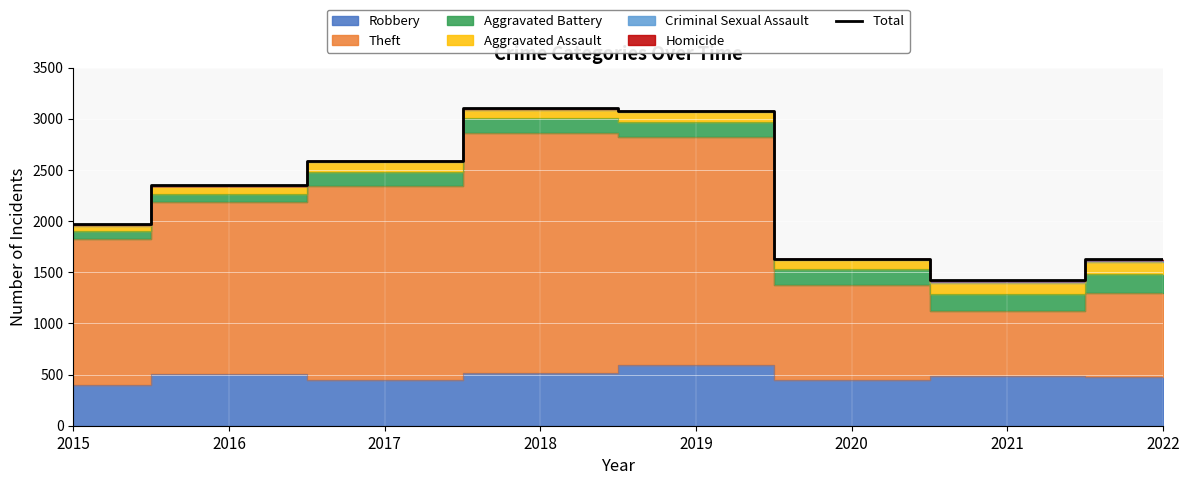

Rank the categories by value from lowest to highest.

2021, 2022, 2020, 2015, 2016, 2017, 2019, 2018